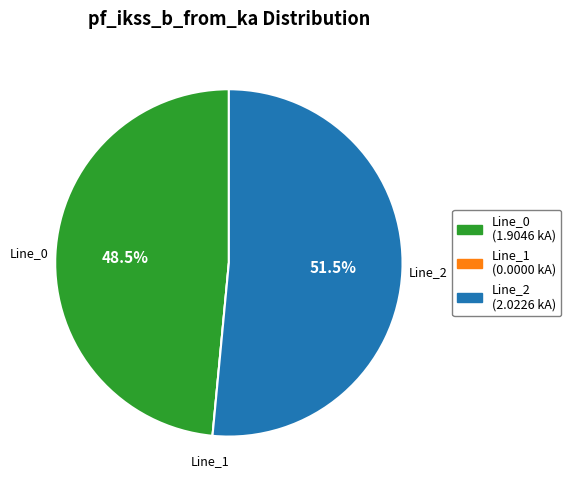

Which slice represents more than half of the pie?

Line_2